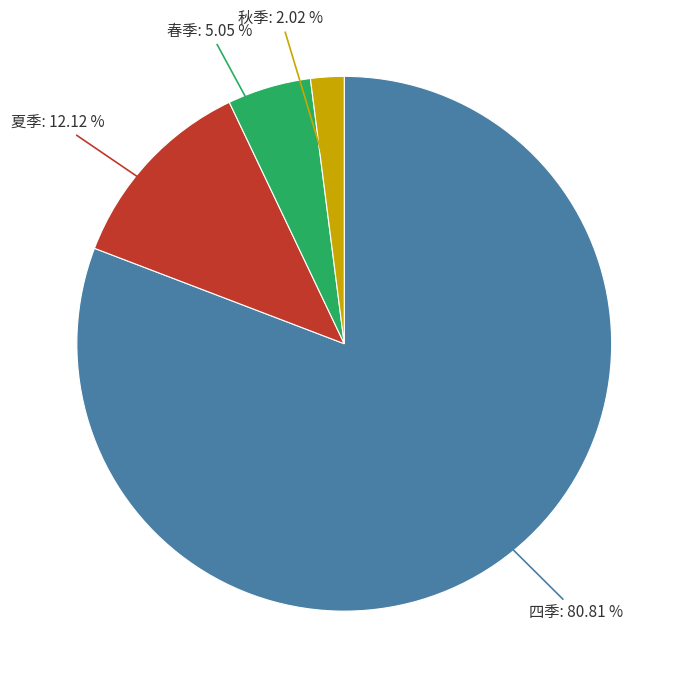

Is there any slice that represents more than half of the pie?

Yes